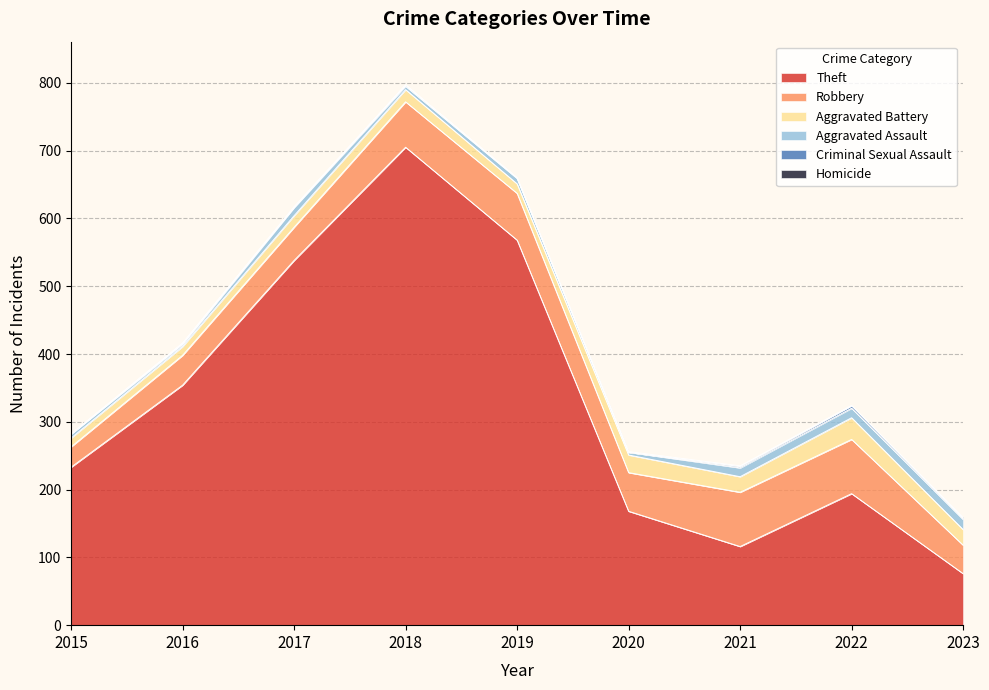

True or false: Theft and Aggravated Battery intersect in this chart.

False